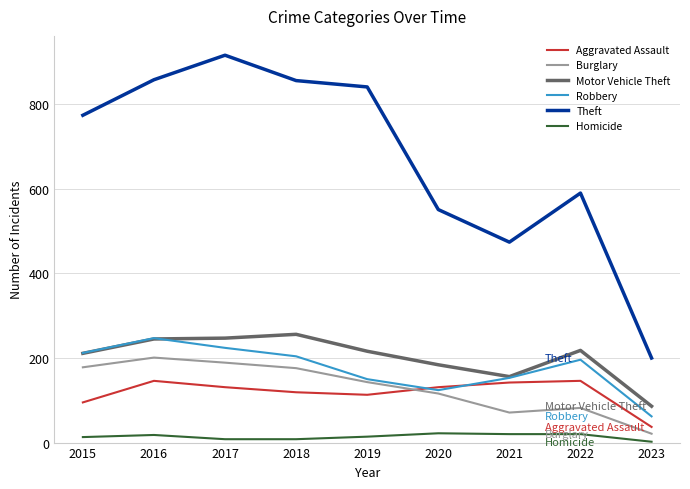

True or false: Theft and Motor Vehicle Theft intersect in this chart.

False